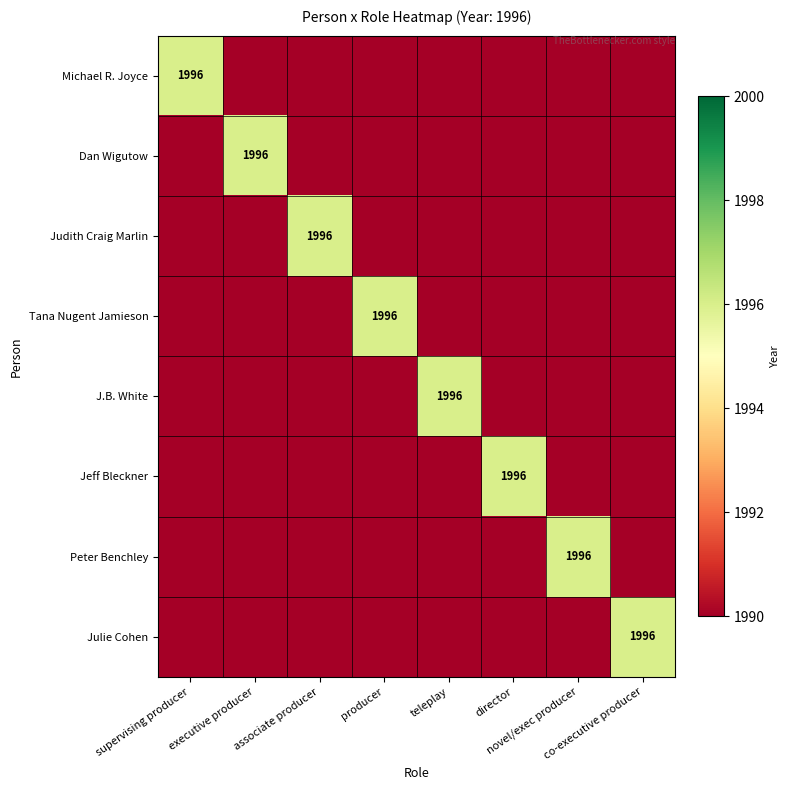

What is the approximate value of Julie Cohen at co-executive producer?

1996